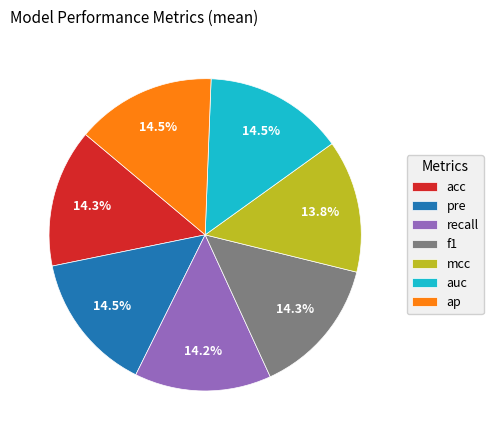

True or false: recall accounts for 9% of the total.

False